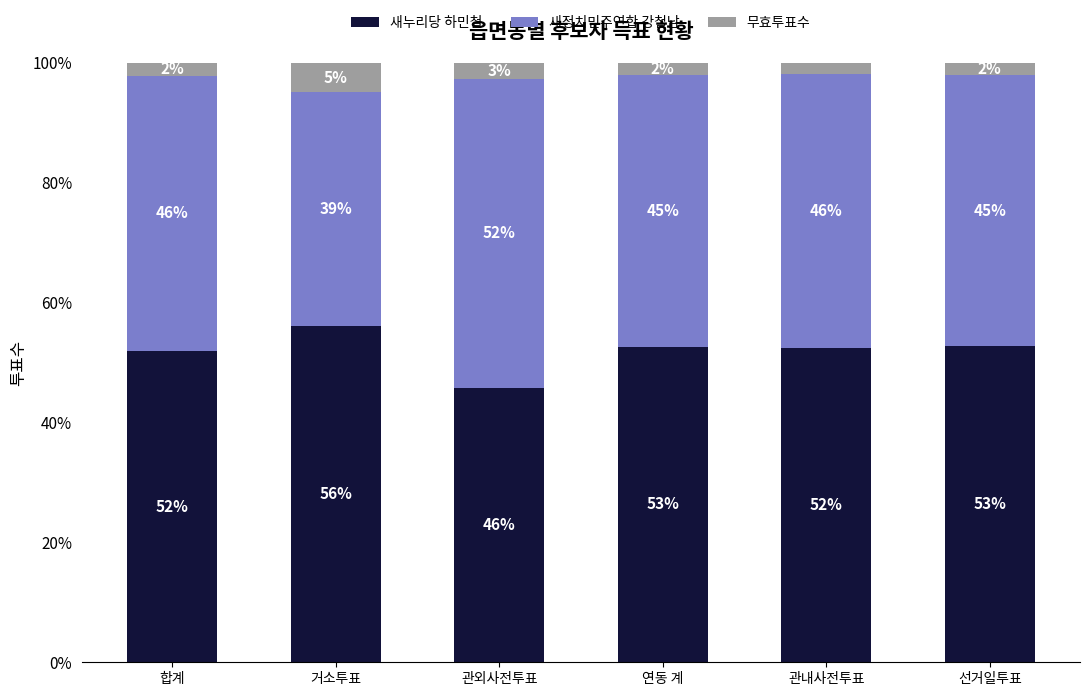

Is it true that 새누리당 하민철 equals 56.1 at 거소투표?

True